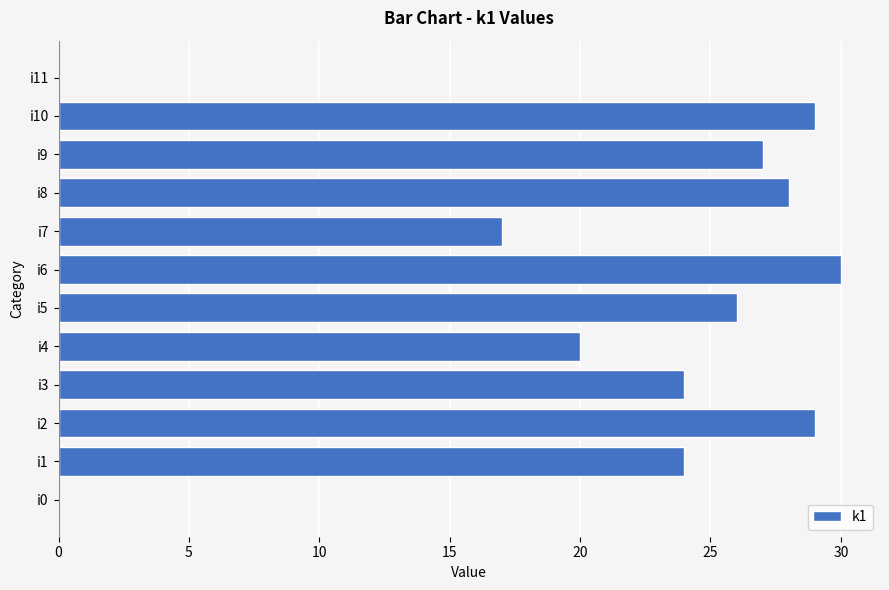

Are the bars grouped side by side (vs. stacked)?

No